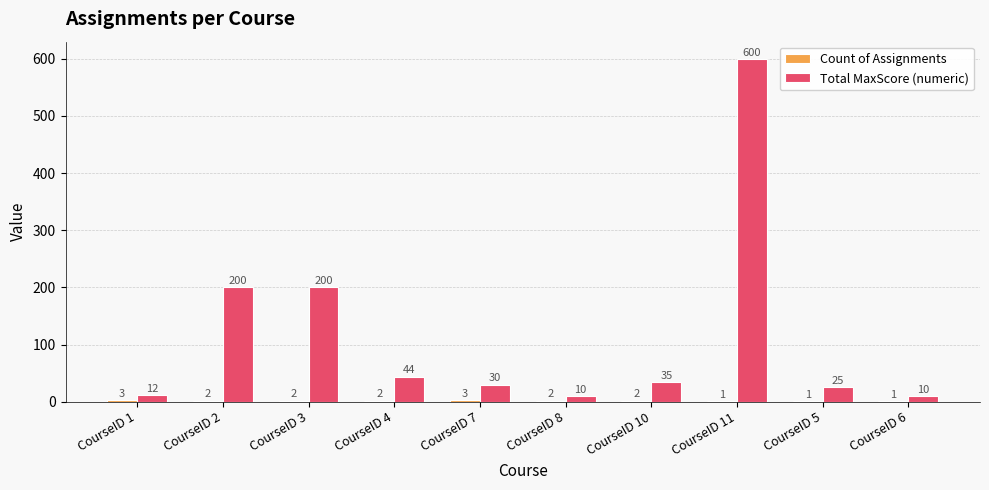

How many series are shown in this chart?

2